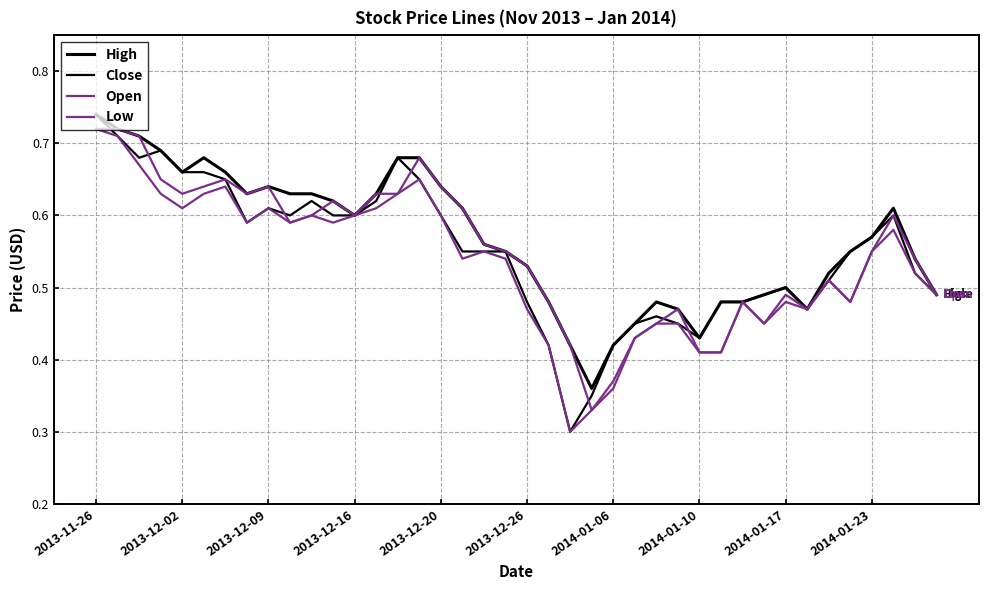

Does the chart display data point markers on the line(s)?

No